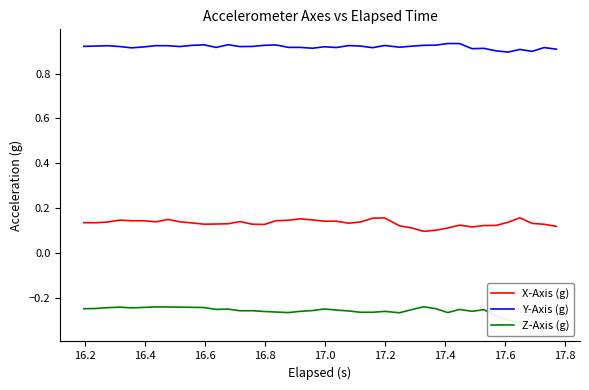

List the series in order of their peak value, lowest first.

Z-Axis (g), X-Axis (g), Y-Axis (g)